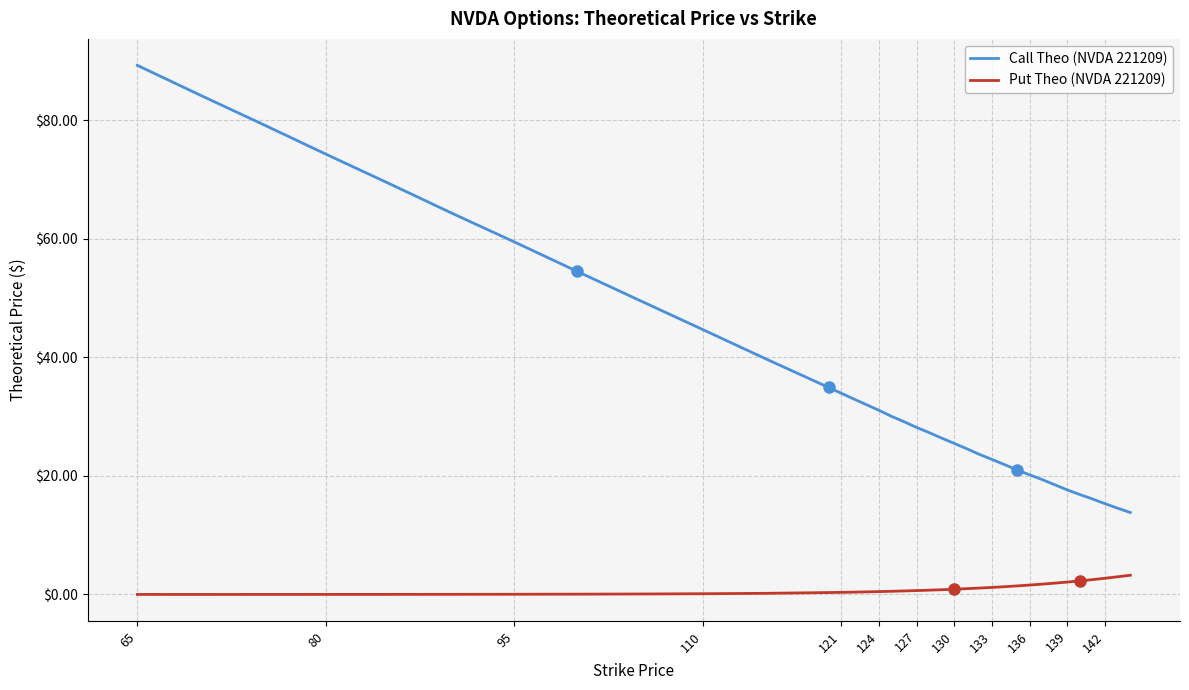

List the series in order of their peak value, lowest first.

Put Theo (NVDA 221209), Call Theo (NVDA 221209)